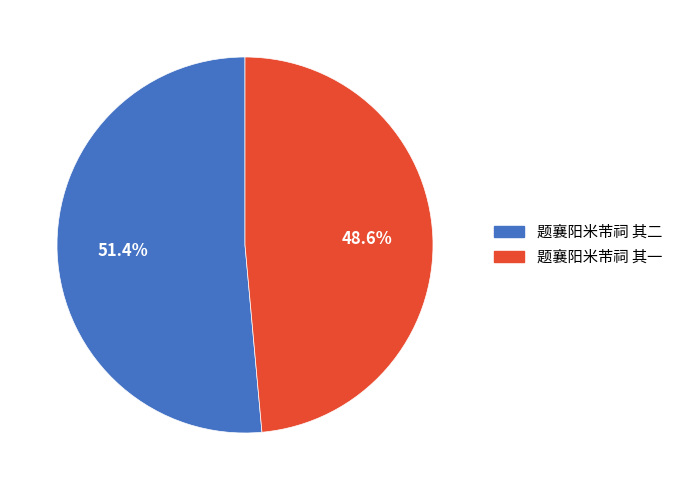

Is there any slice that represents more than half of the pie?

Yes